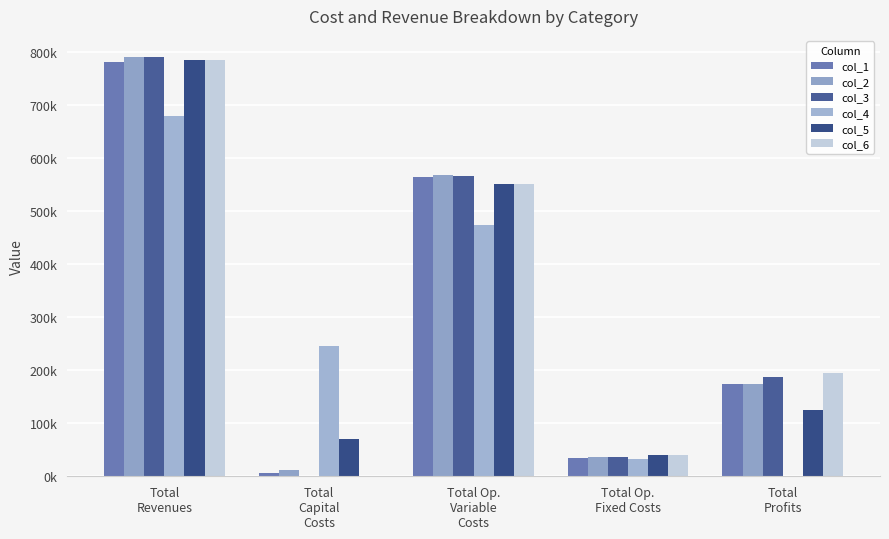

The value of col_1 at Total Op.
Variable
Costs is 563871.5. True or false?

True